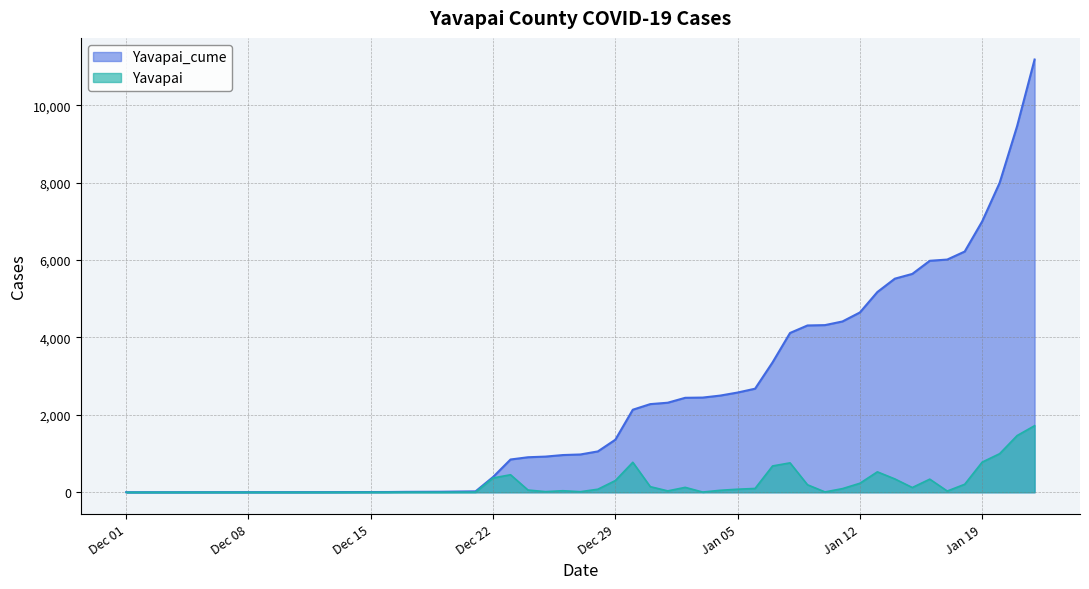

Read the Yavapai value at 2021-01-07, to the nearest 100.

700